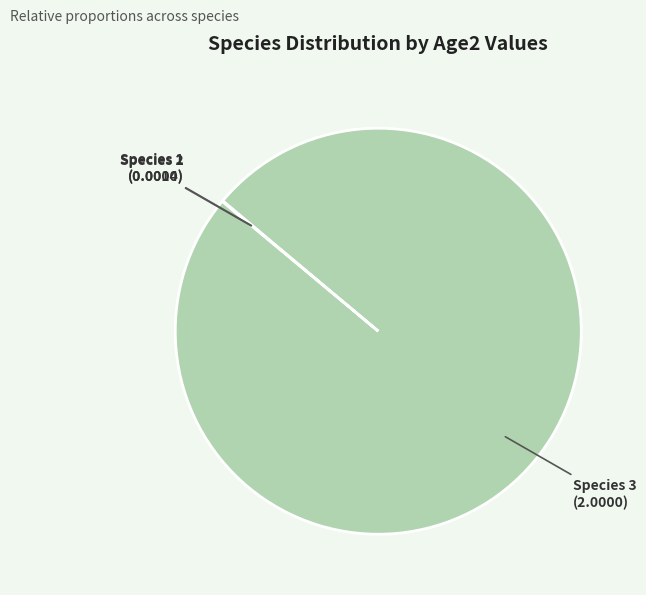

Does any single category account for the majority?

Yes